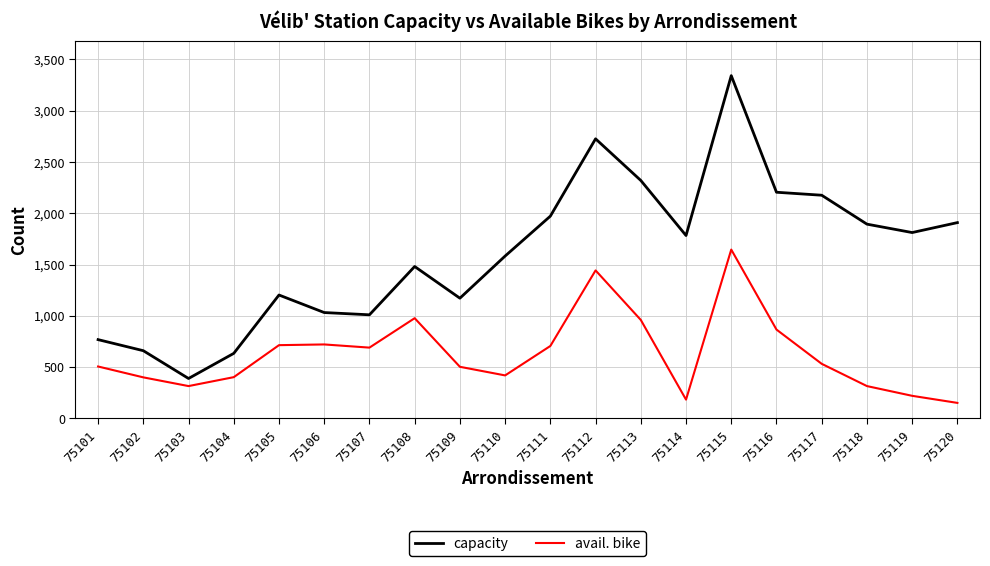

How many distinct data groups are displayed?

2